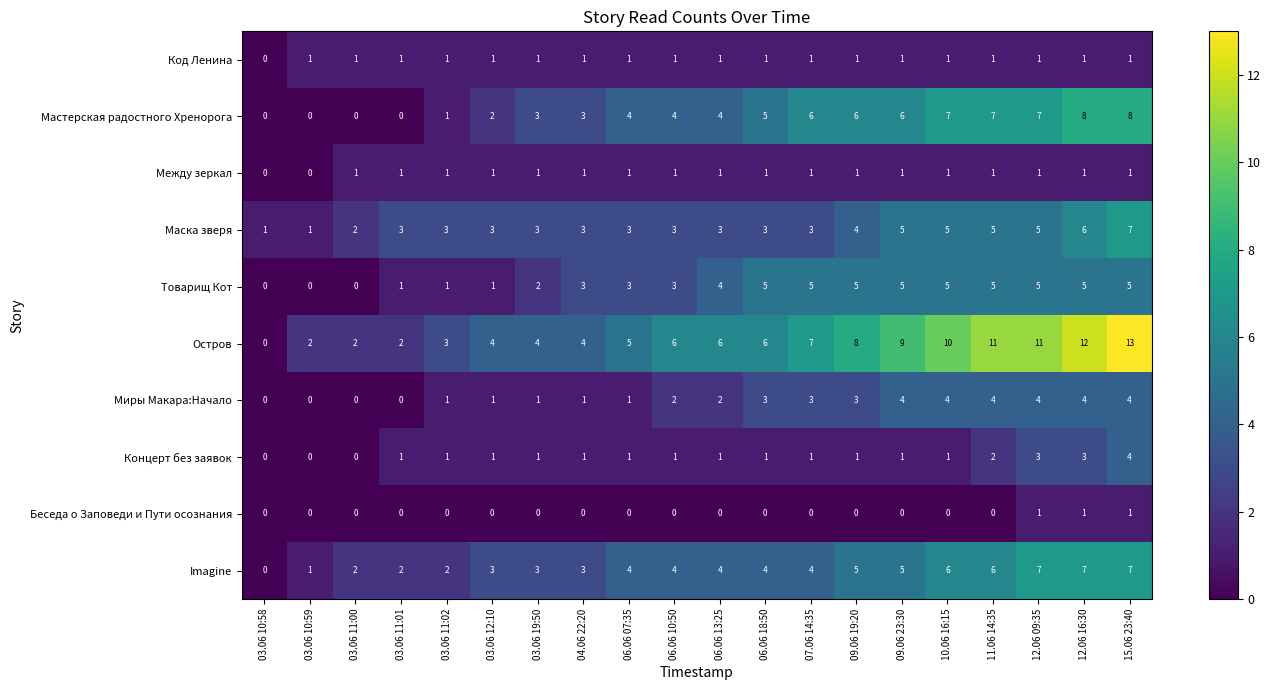

What is the sum of the Imagine values at 15.06 23:40 and 12.06 16:30?

14